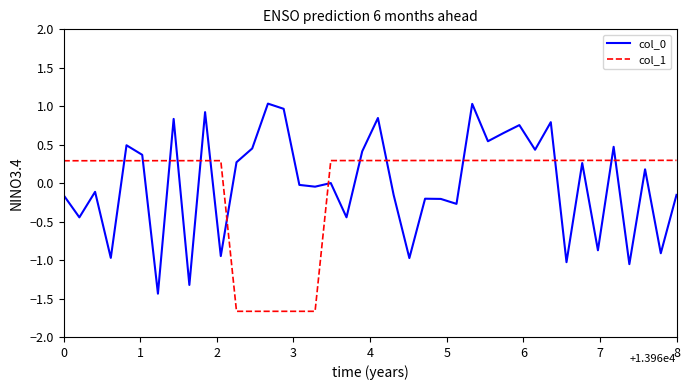

What is the lowest value of the col_0 series?

-1.4